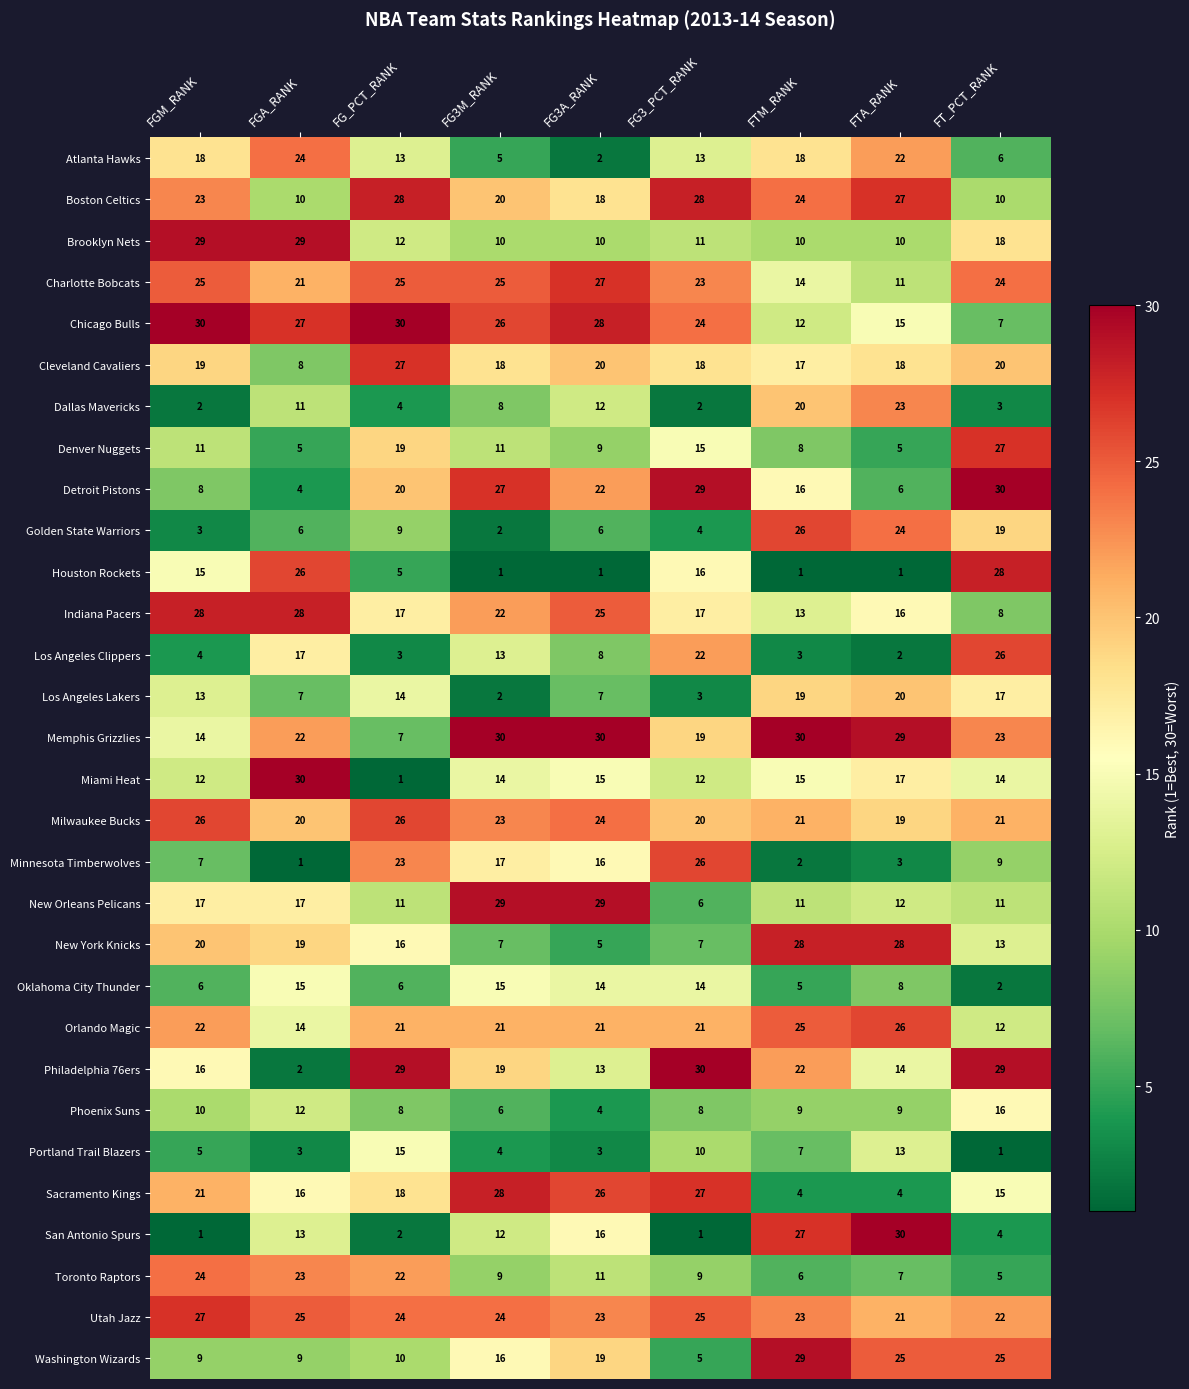

What is the total value across all series at FT_PCT_RANK?

465